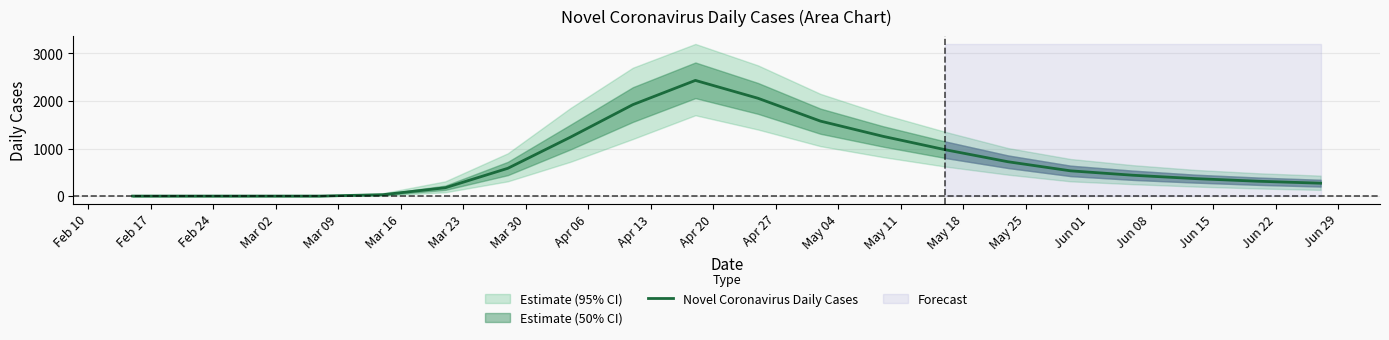

What is the highest value of the Novel Coronavirus Daily Cases series?

2433